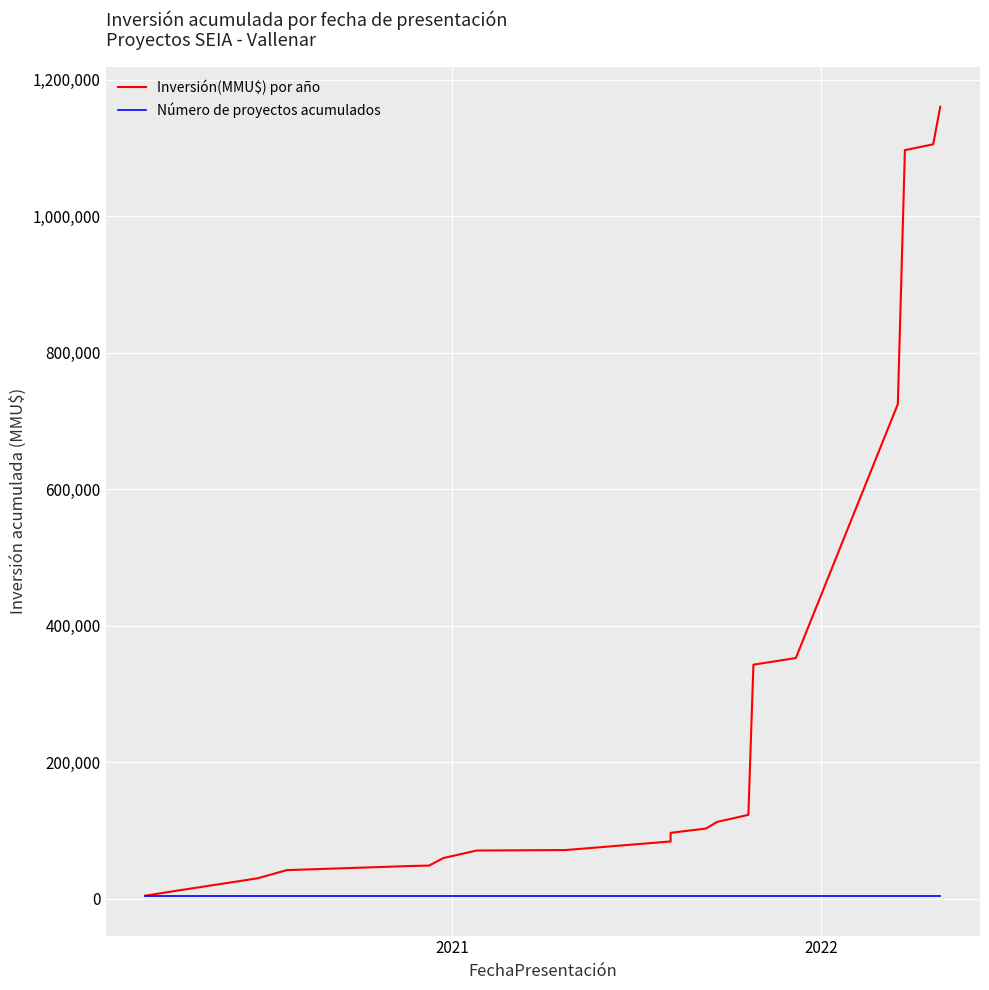

Reading left to right, what are all the values shown in this chart?

Inversión(MMU$) por año: 4500	11500	29900	41900	47900	48600	59600	70600	71300	83900	96500	102787	112507	122868	342868	352588	724588	1096588	1105138	1160138
Número de proyectos acumulados: 3825	3825	3825	3825	3825	3825	3825	3825	3825	3825	3825	3825	3825	3825	3825	3825	3825	3825	3825	3825